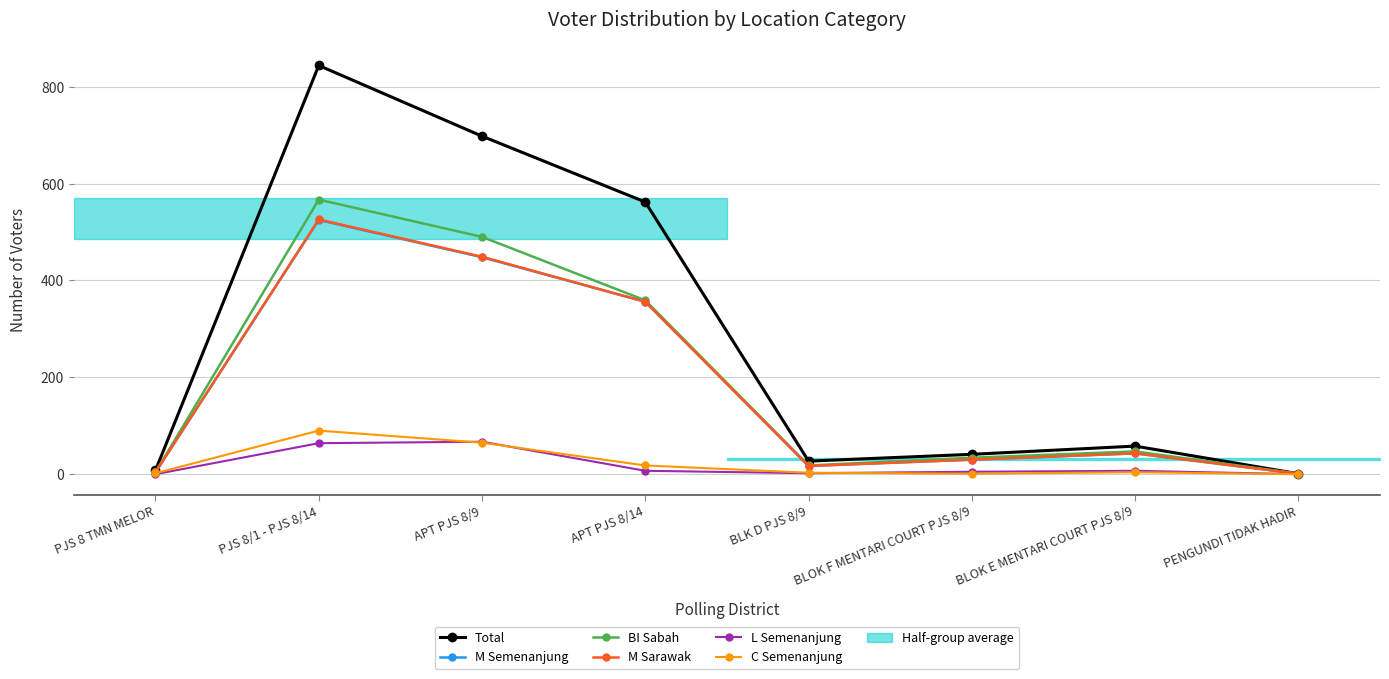

True or false: Total and M Sarawak intersect in this chart.

False